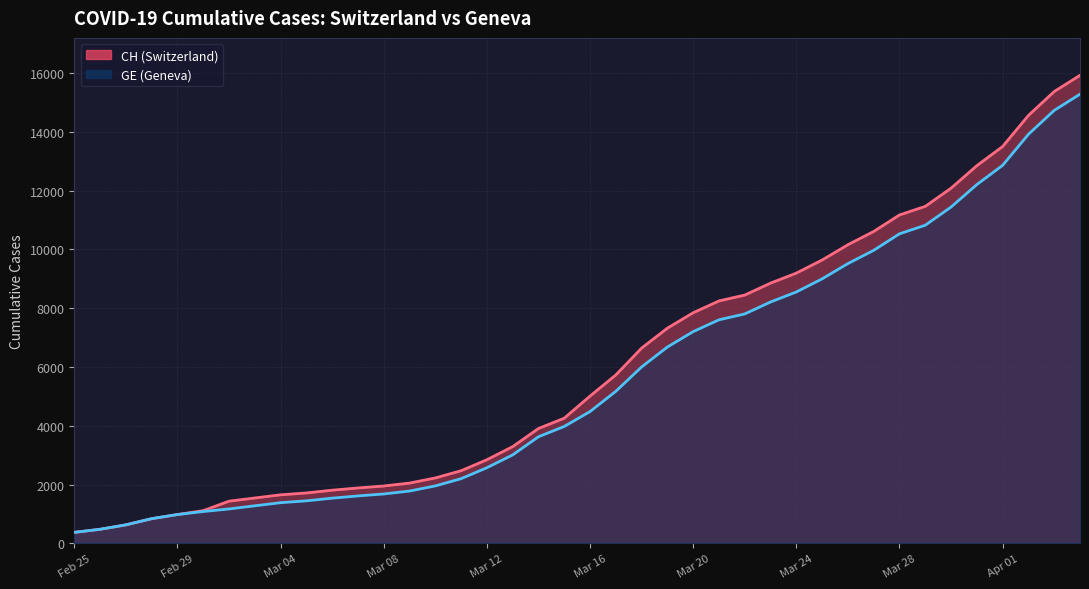

At how many categories does at least one series exceed 12256?

5